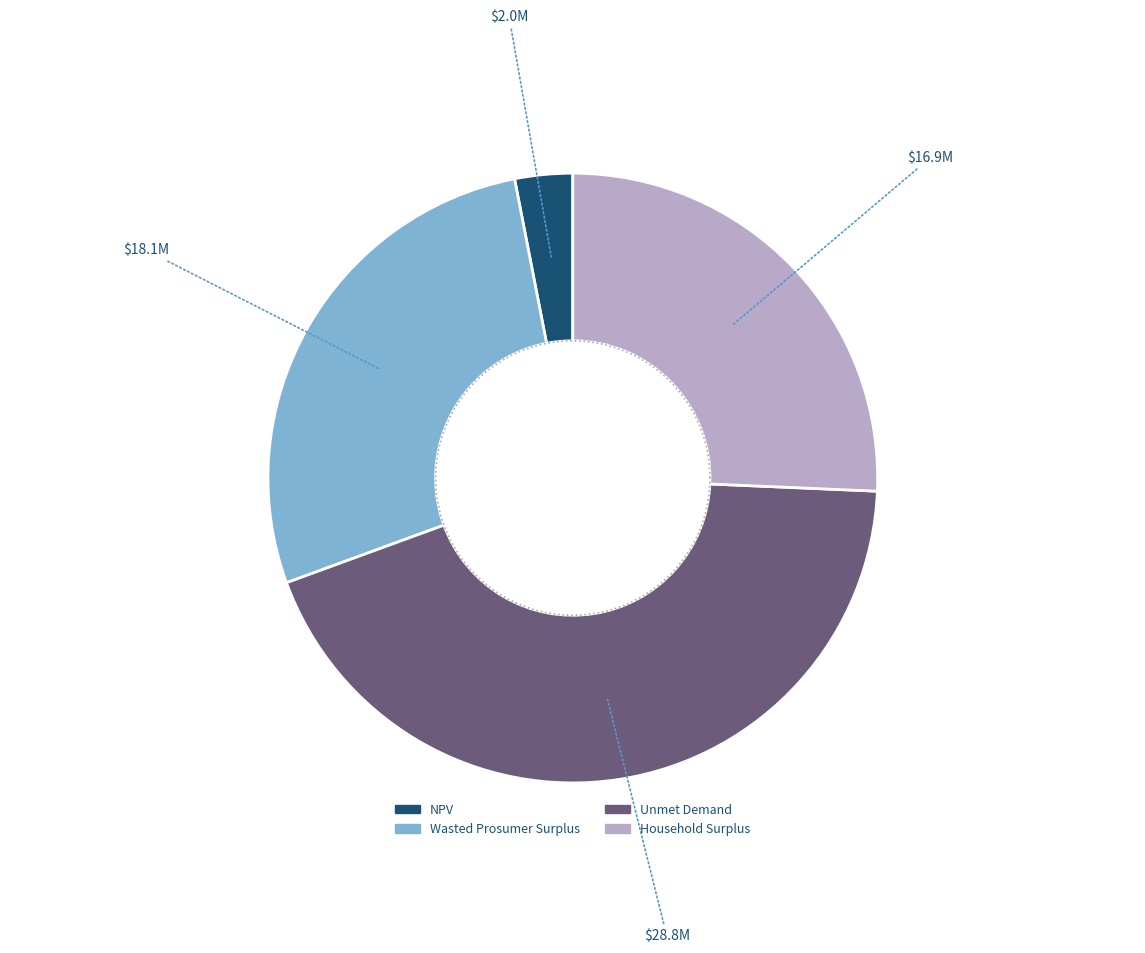

Rank the categories by value from highest to lowest.

Unmet Demand, Wasted Prosumer Surplus, Household Surplus, NPV